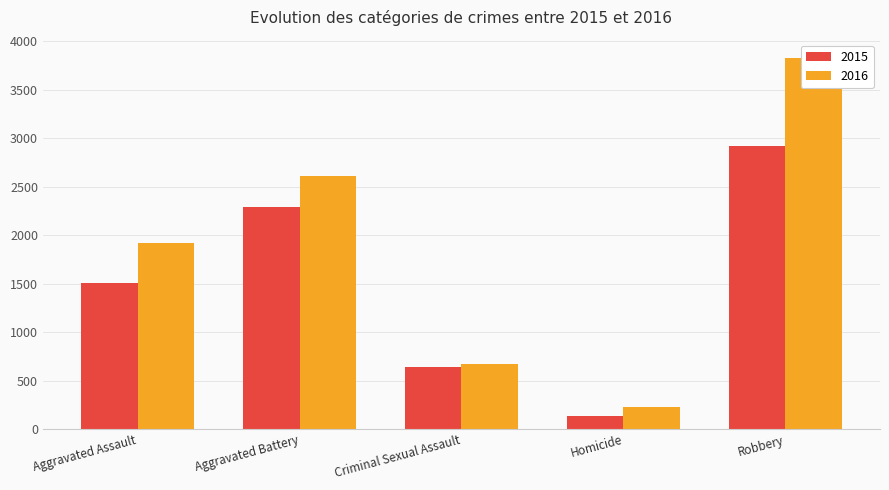

Reading left to right, list all the values displayed in this chart.

Crime Count: 1511	2285	637	138	2920
Crime Count 2016: 1920	2607	672	232	3823